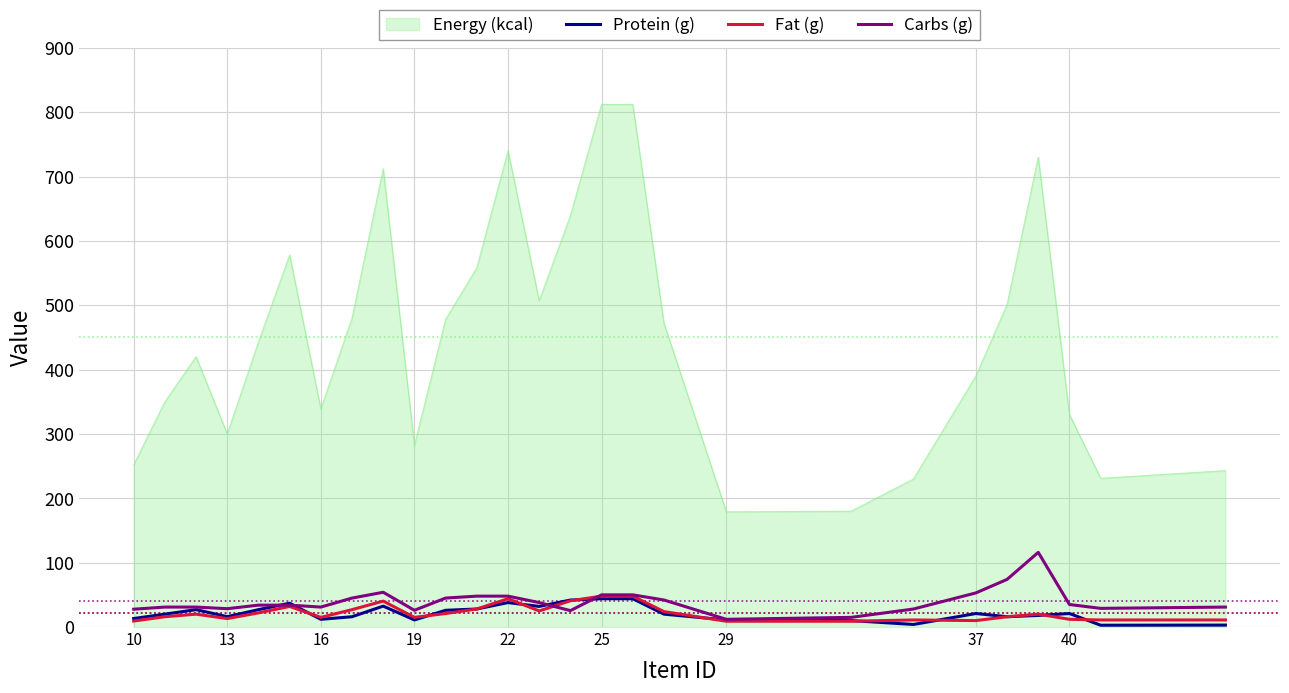

True or false: Energy (kcal) and Fat (g) cross at least once.

False